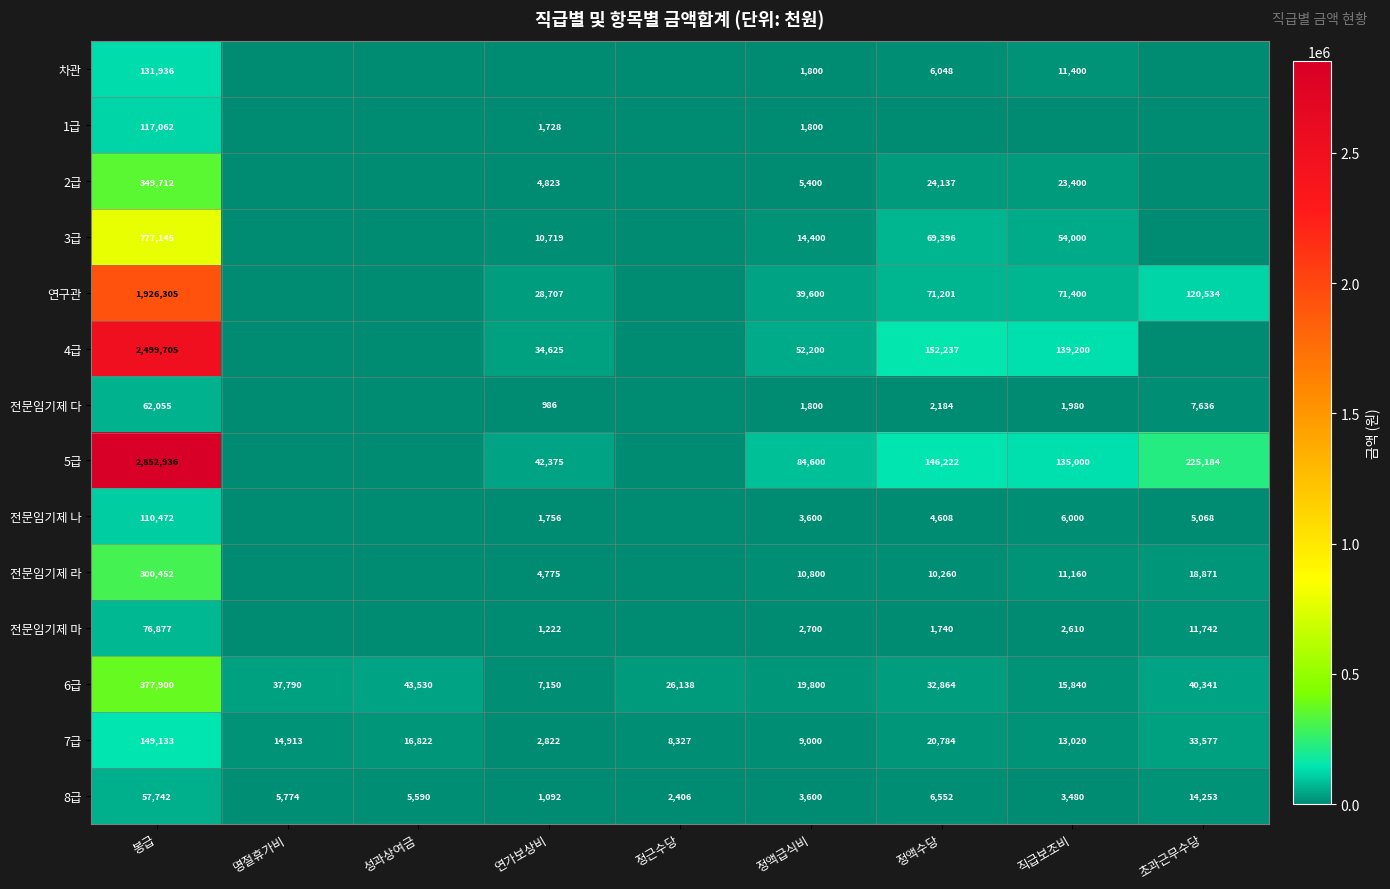

Is the value of 6급 at 직급보조비 greater than the value of 4급 at 연가보상비?

No